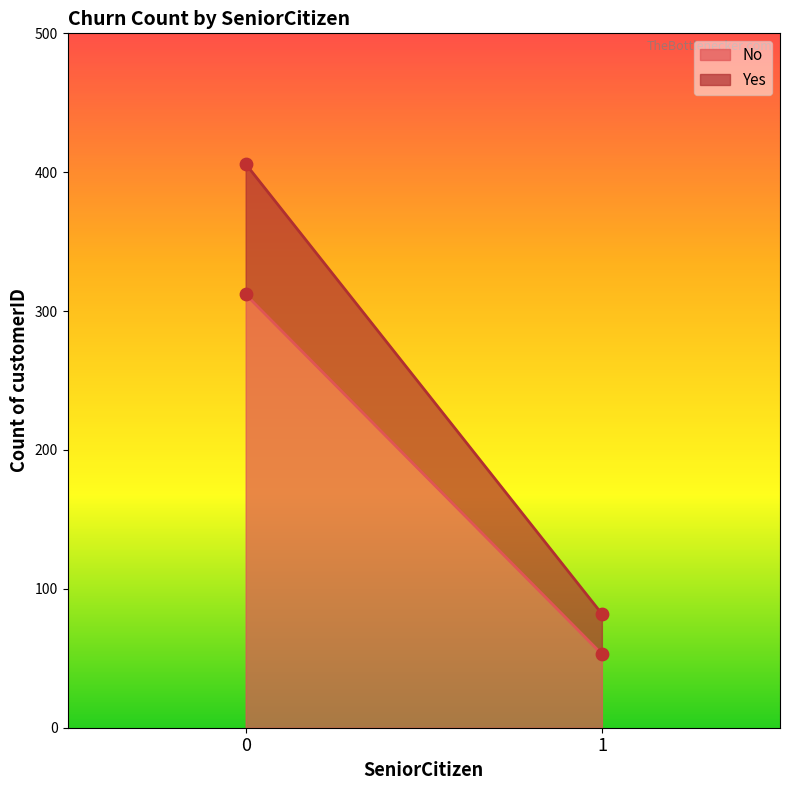

Which series has the largest total across all categories?

No